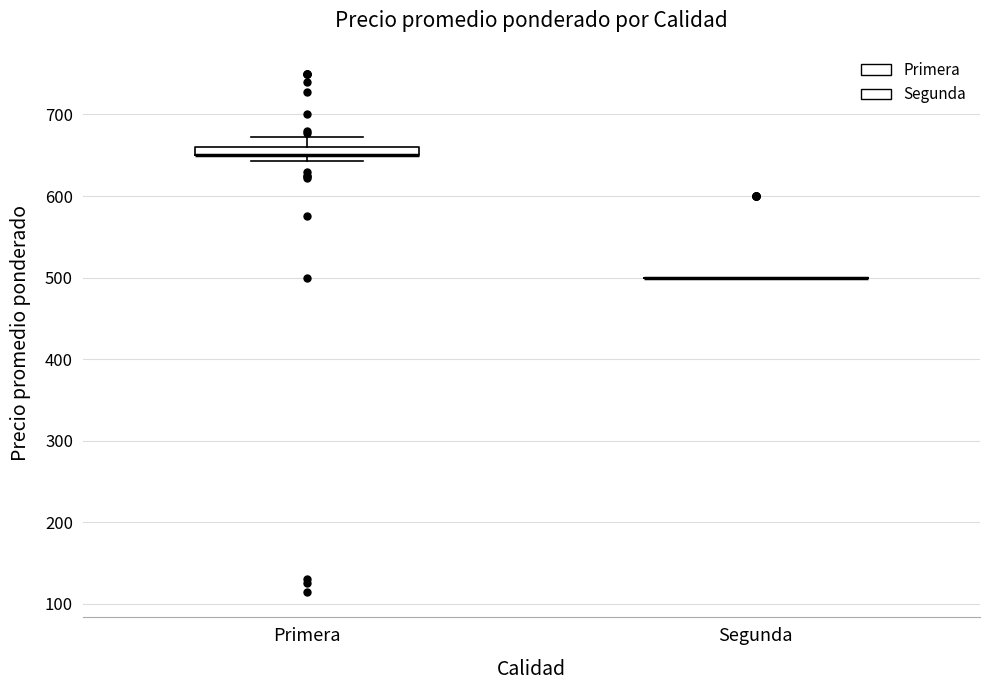

Where is the upper edge of the box for Primera on the y-axis? The values are not printed on the chart, so give them approximately, as read against the axis.

660